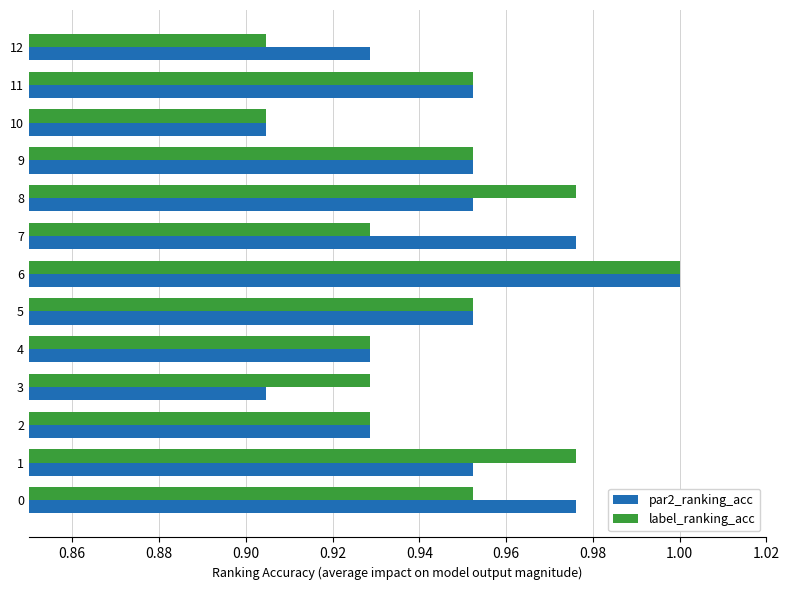

Is it true that par2_ranking_acc equals 0.6 at 12?

False